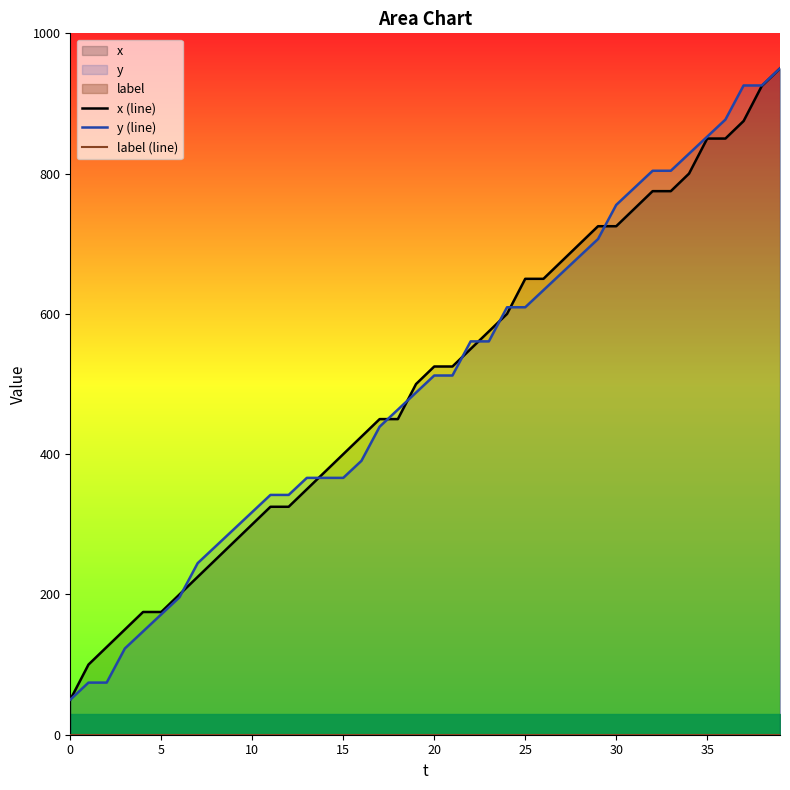

True or false: y (line) has a value of 1023.0 at 30.

False